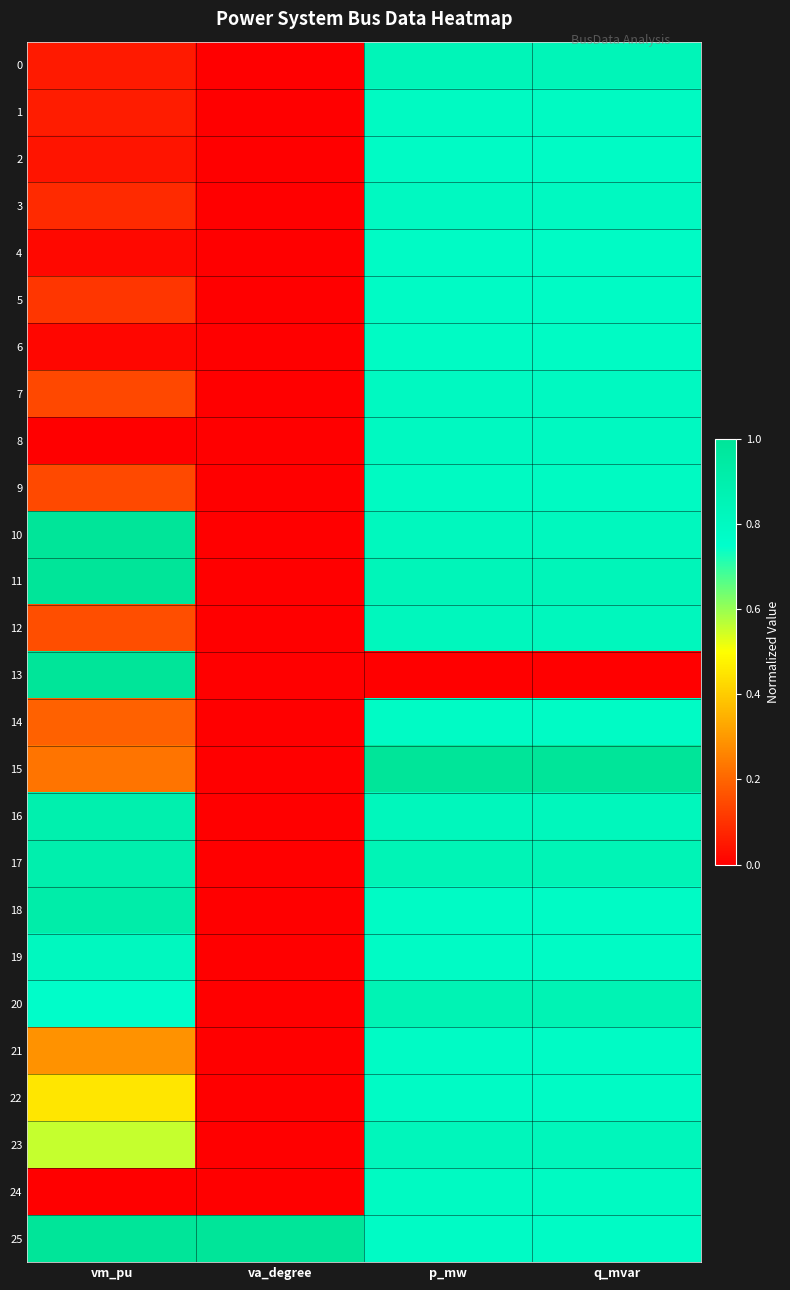

Which has a higher value, p_mw or vm_pu?

p_mw